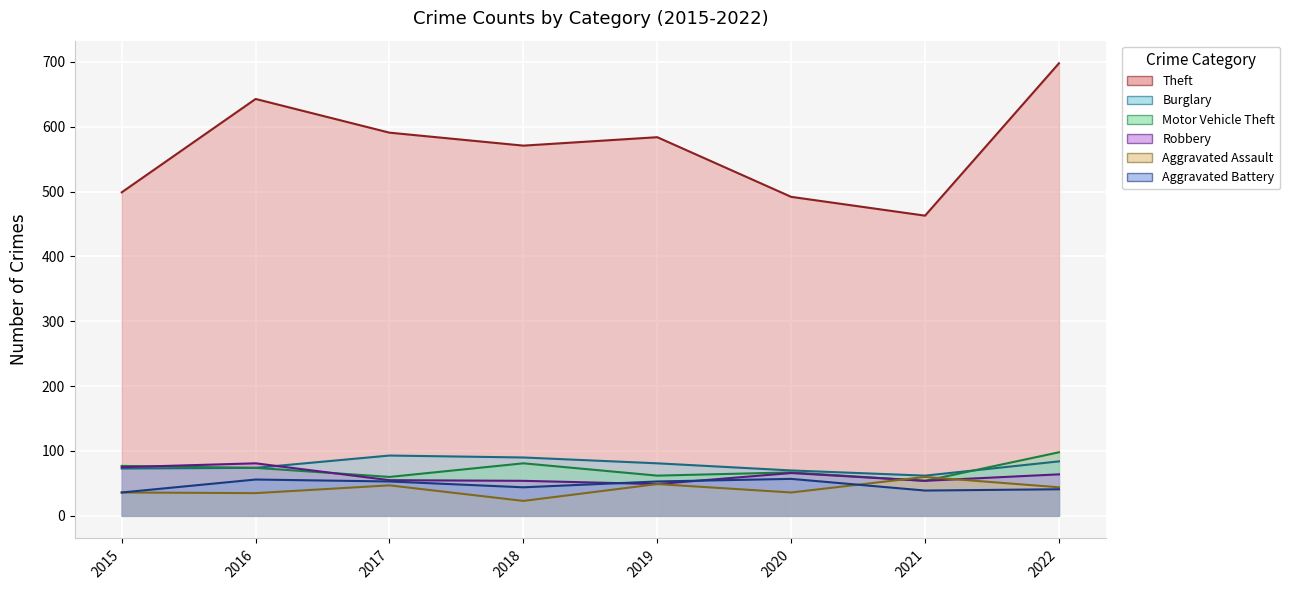

What is the sum of all Burglary values?

627